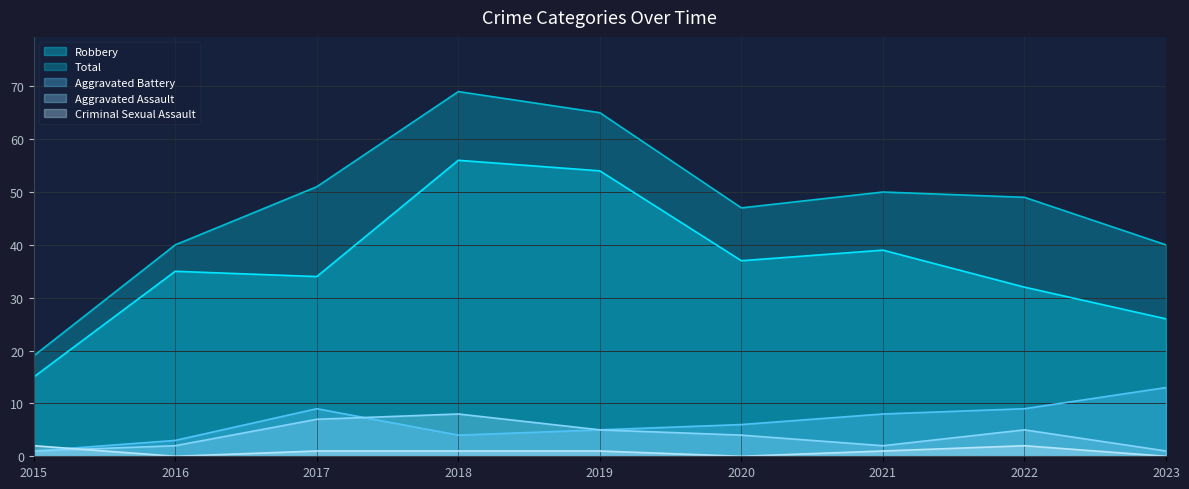

Reading left to right, list all the values displayed in this chart.

Robbery: 2015=15	2016=35	2017=34	2018=56	2019=54	2020=37	2021=39	2022=32	2023=26
Total: 2015=19	2016=40	2017=51	2018=69	2019=65	2020=47	2021=50	2022=49	2023=40
Aggravated Battery: 2015=1	2016=3	2017=9	2018=4	2019=5	2020=6	2021=8	2022=9	2023=13
Aggravated Assault: 2015=1	2016=2	2017=7	2018=8	2019=5	2020=4	2021=2	2022=5	2023=1
Criminal Sexual Assault: 2015=2	2016=0	2017=1	2018=1	2019=1	2020=0	2021=1	2022=2	2023=0